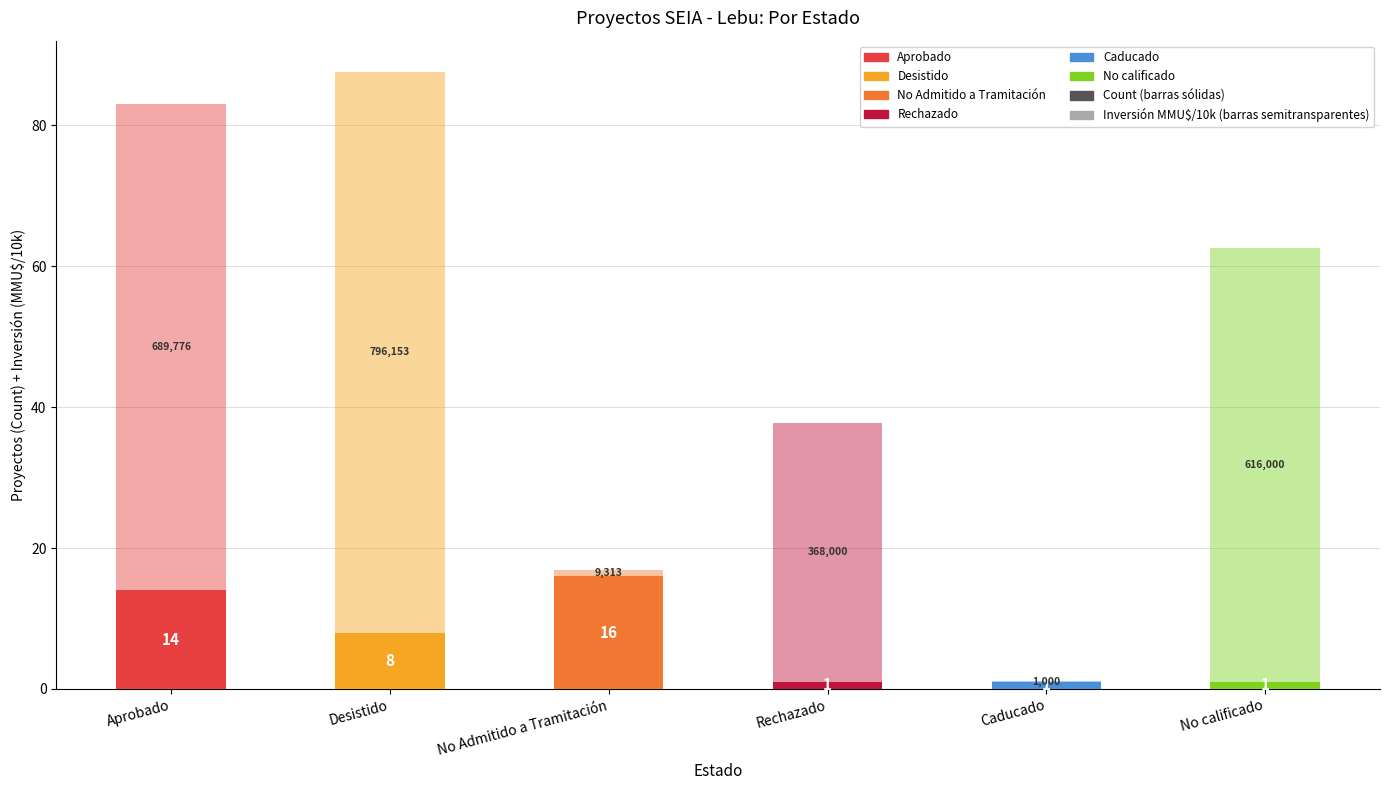

Does the chart contain stacked bars?

Yes